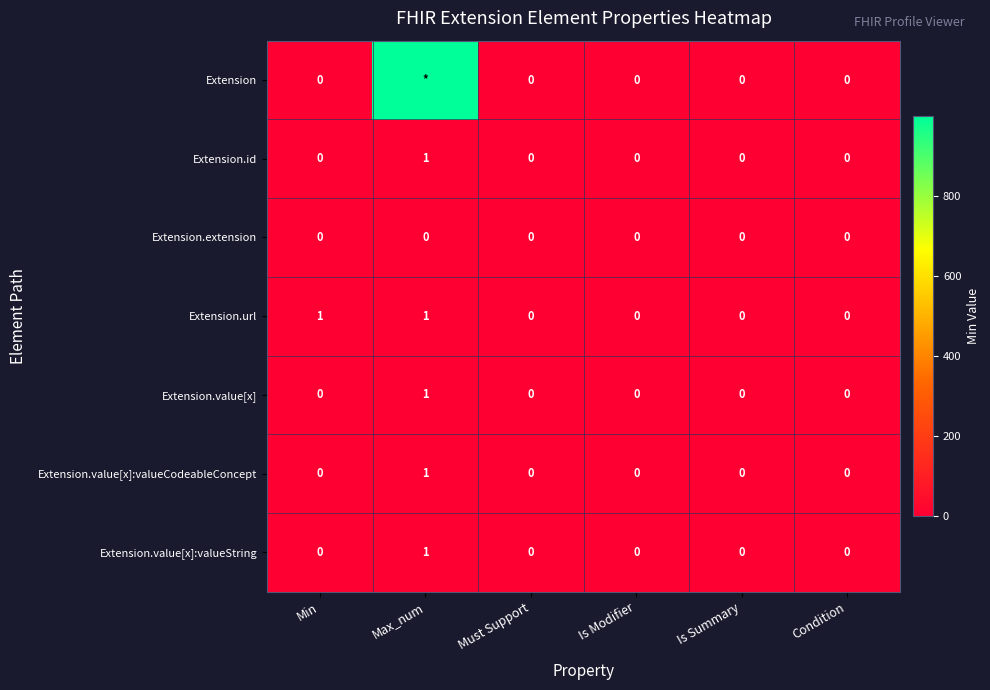

How many Extension.id values are between 0 and 1?

6